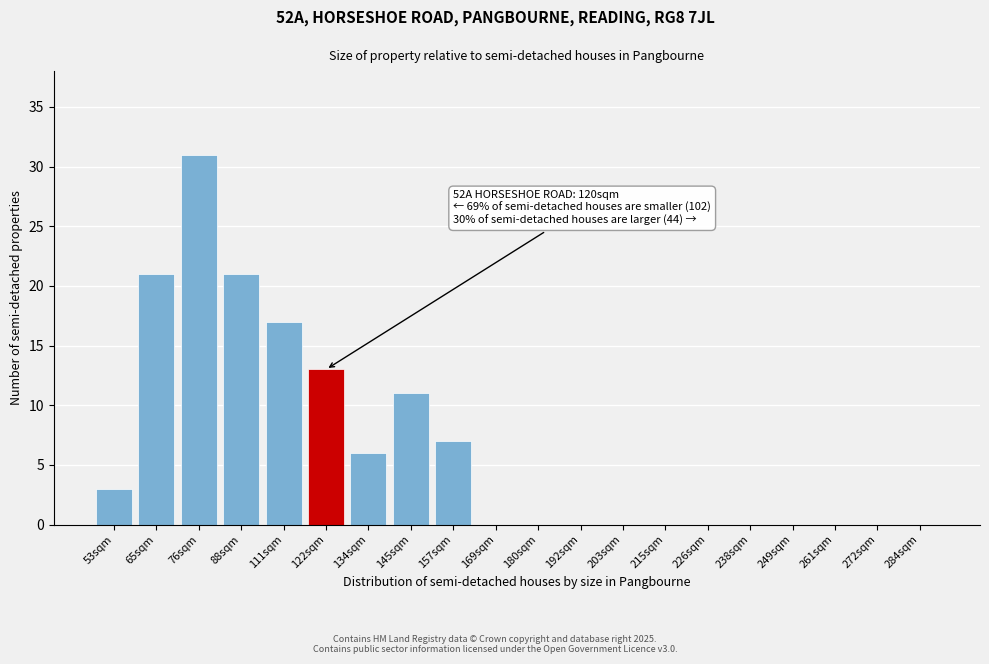

Reading right to left, what are all the values shown in this chart?

284sqm=0	272sqm=0	261sqm=0	249sqm=0	238sqm=0	226sqm=0	215sqm=0	203sqm=0	192sqm=0	180sqm=0	169sqm=0	157sqm=7	145sqm=11	134sqm=6	122sqm=13	111sqm=17	88sqm=21	76sqm=31	65sqm=21	53sqm=3